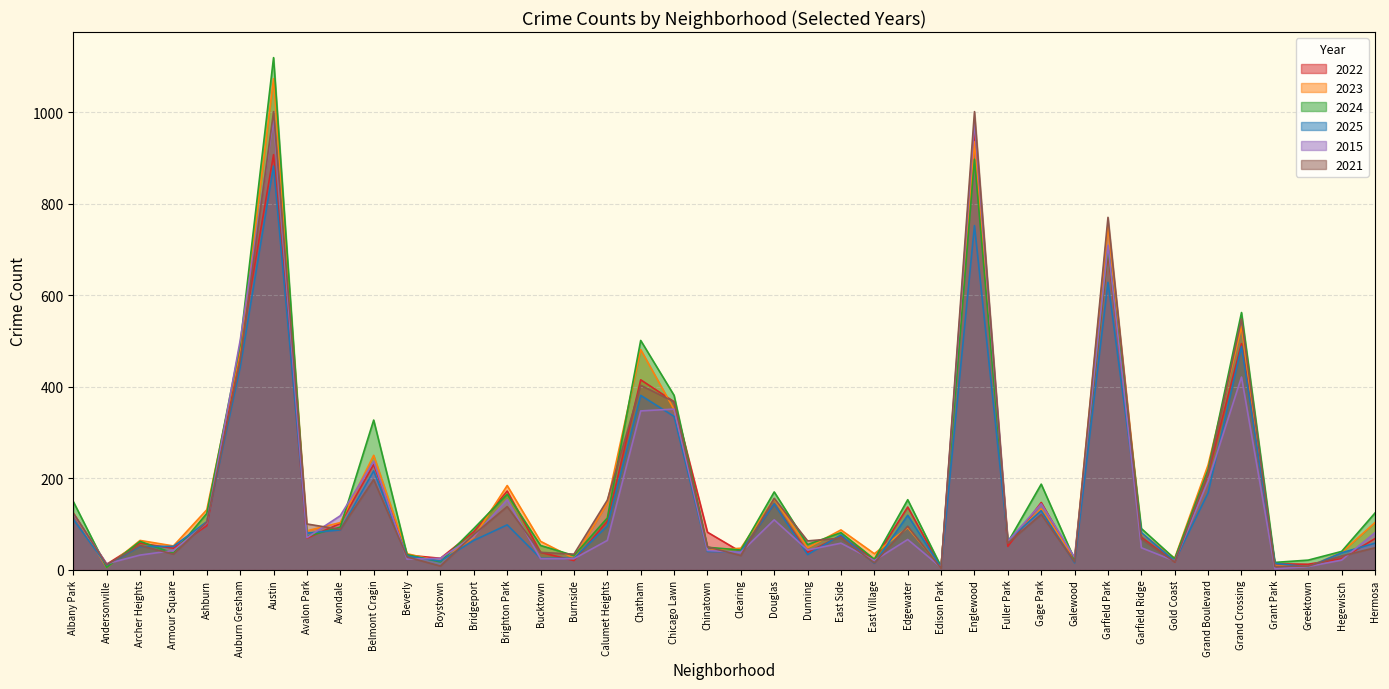

What is the label of the 8th point from the right?

Garfield Ridge